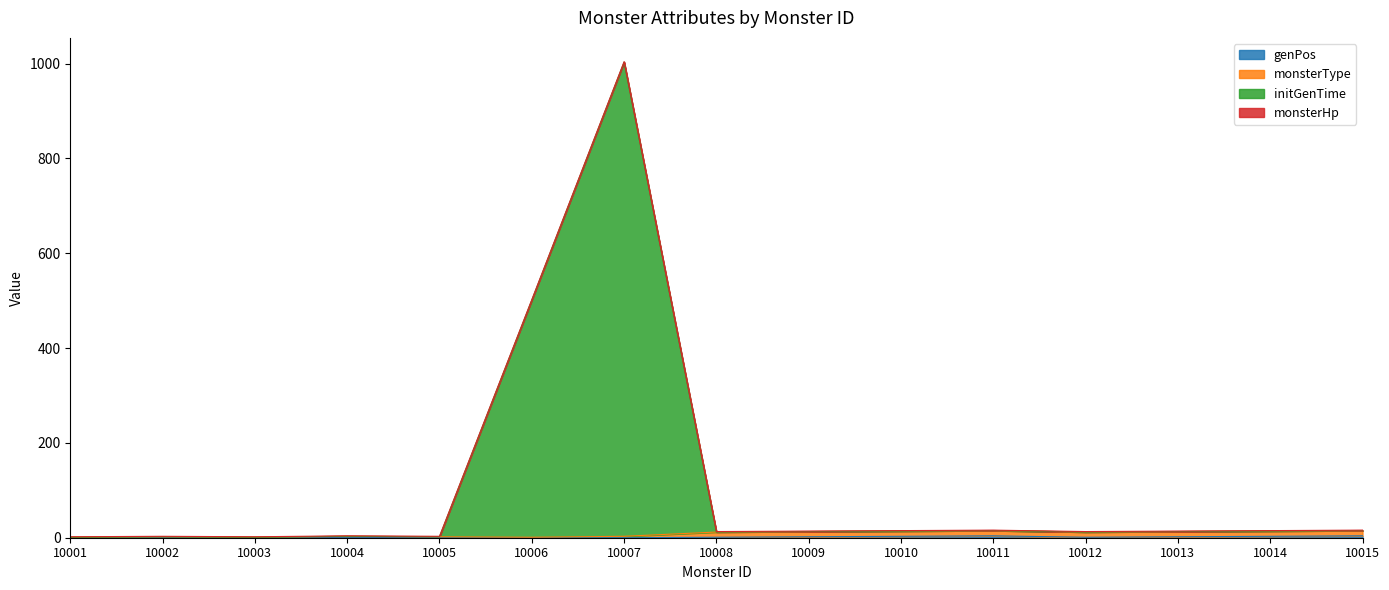

At which label does monsterType reach its peak?

10011